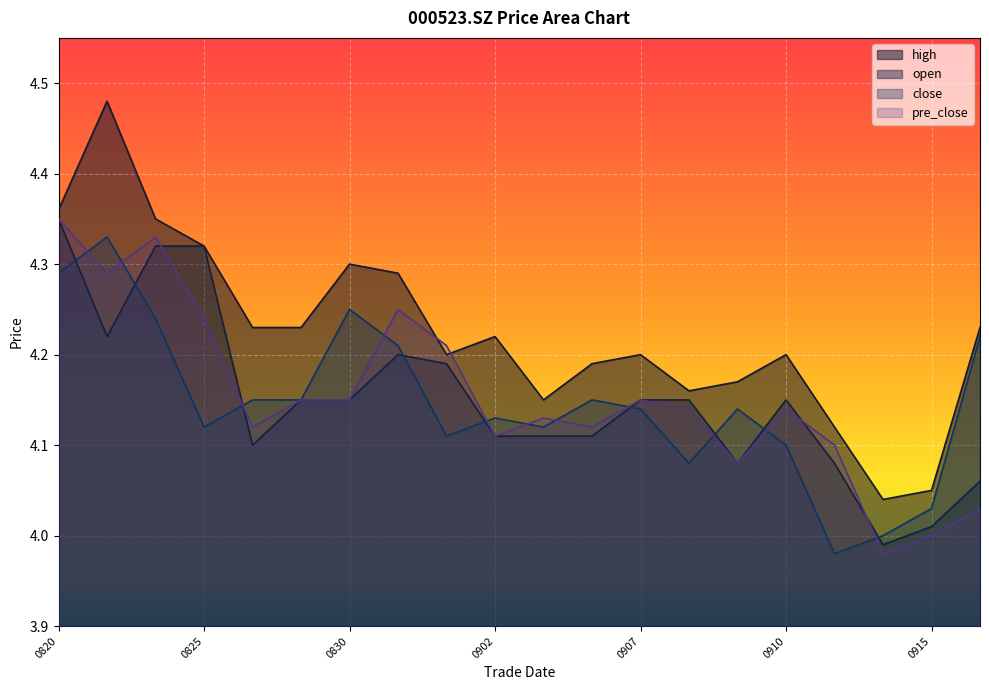

Which series has the largest total across all categories?

high